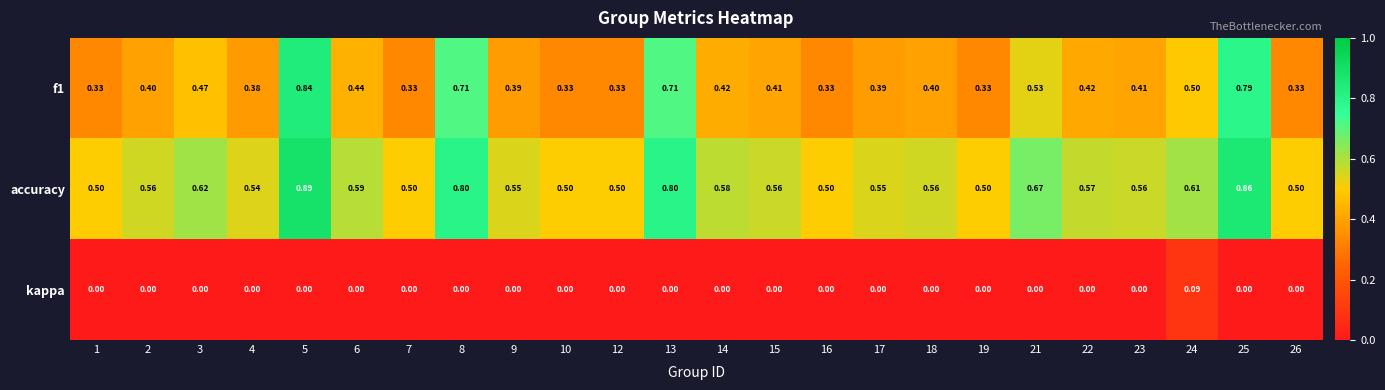

Is the value of f1 at 19 greater than the value of accuracy at 16?

No